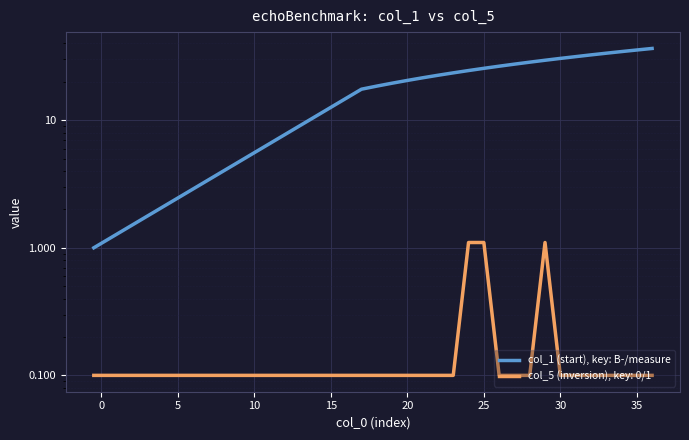

How many data points are above 26?

10